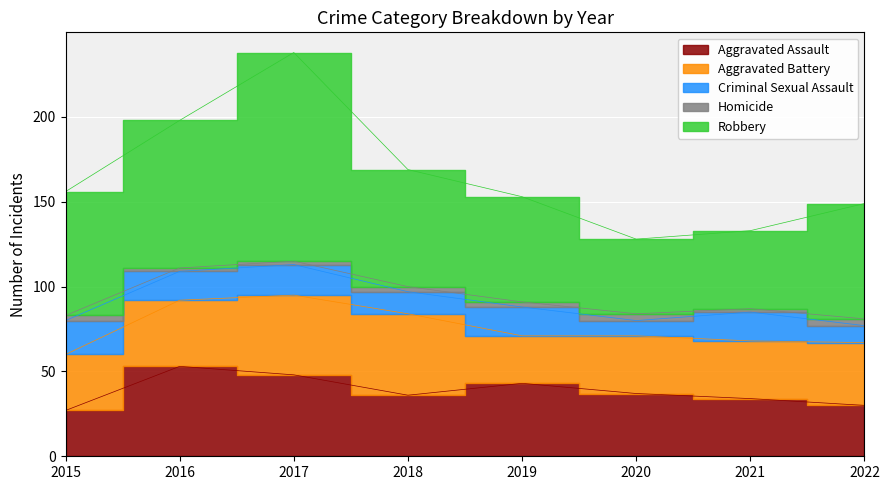

What is the average value of the Criminal Sexual Assault series?

15